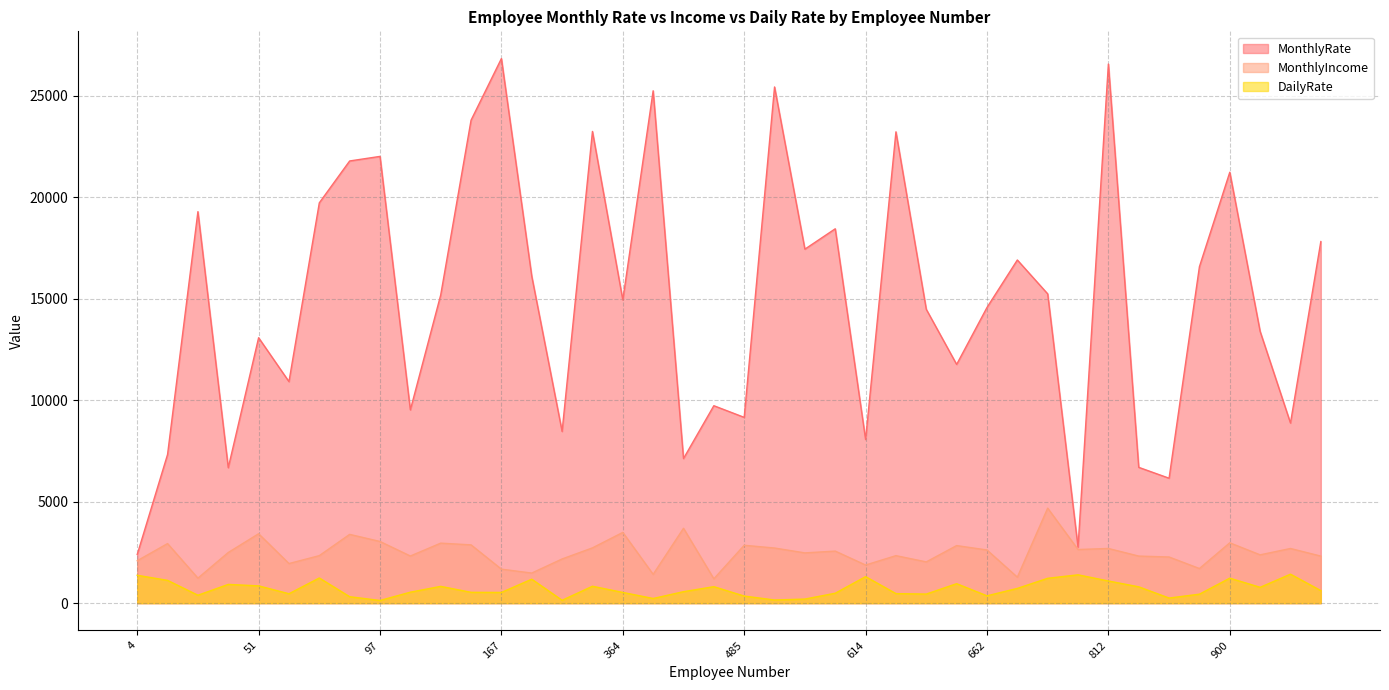

True or false: MonthlyRate and DailyRate cross at least once.

False